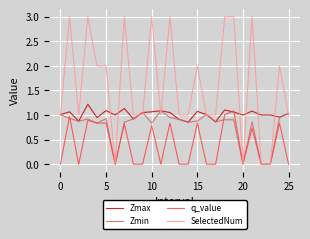

What is the maximum value shown in the chart?

3.0